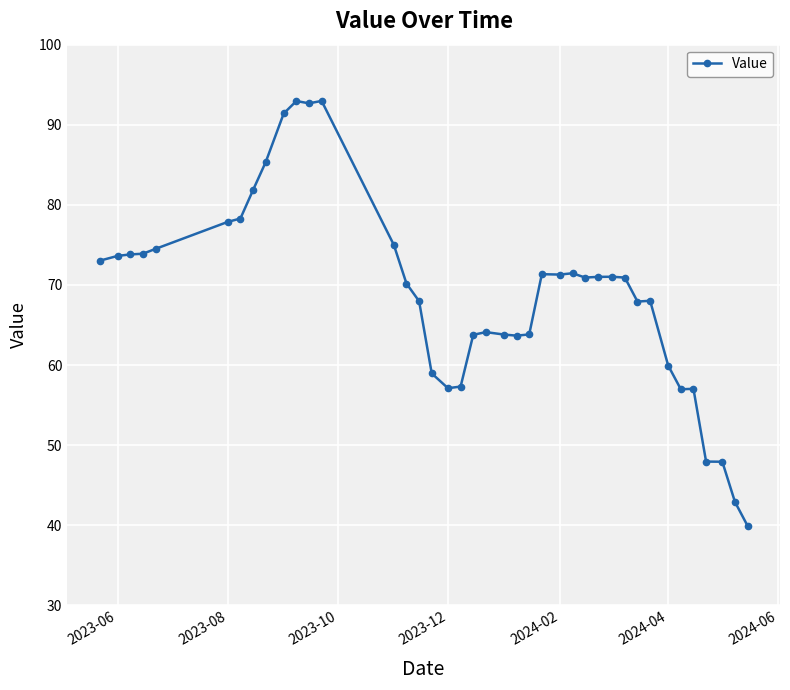

What is the value of the 13th point from the left?

93.0